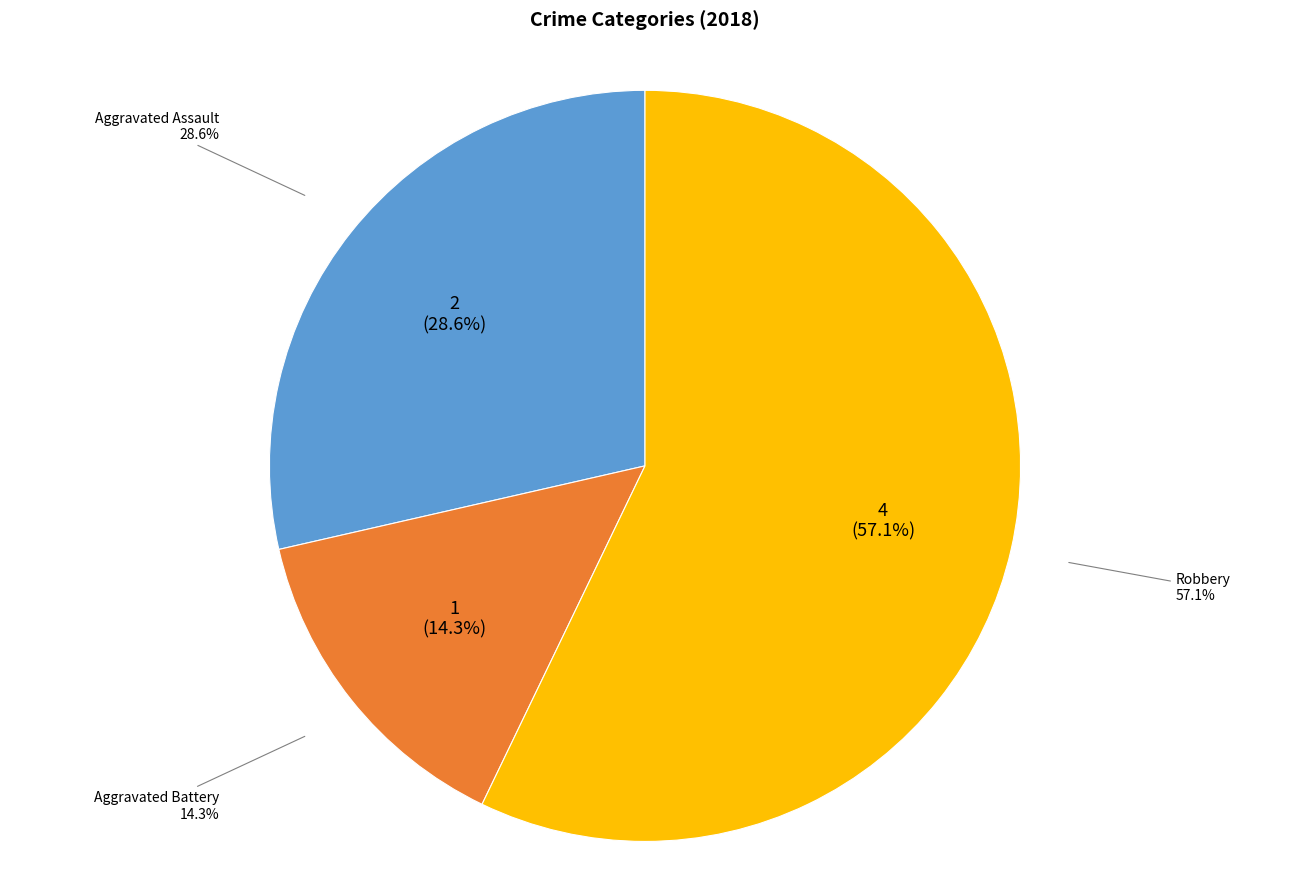

How many slices are in this pie chart?

3